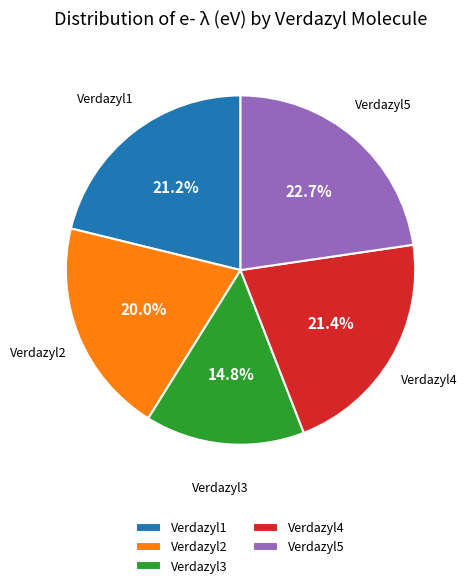

Is there any slice that represents more than half of the pie?

No